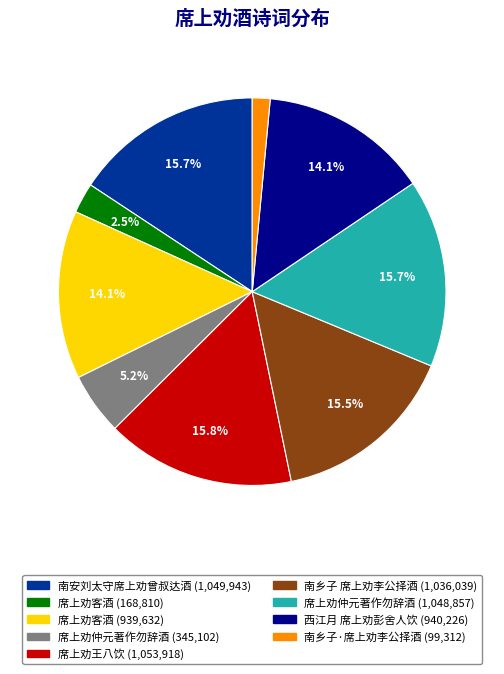

Does any single category account for the majority?

No